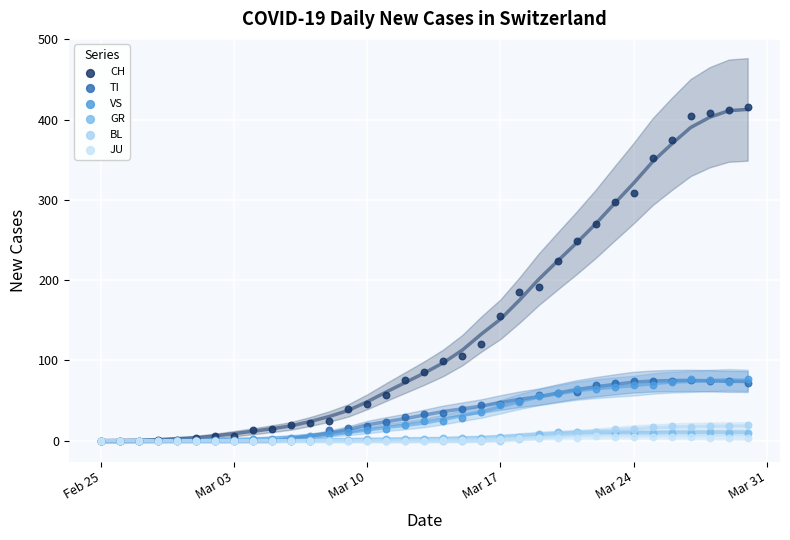

What are all the series names shown in the legend?

CH, TI, VS, GR, BL, JU